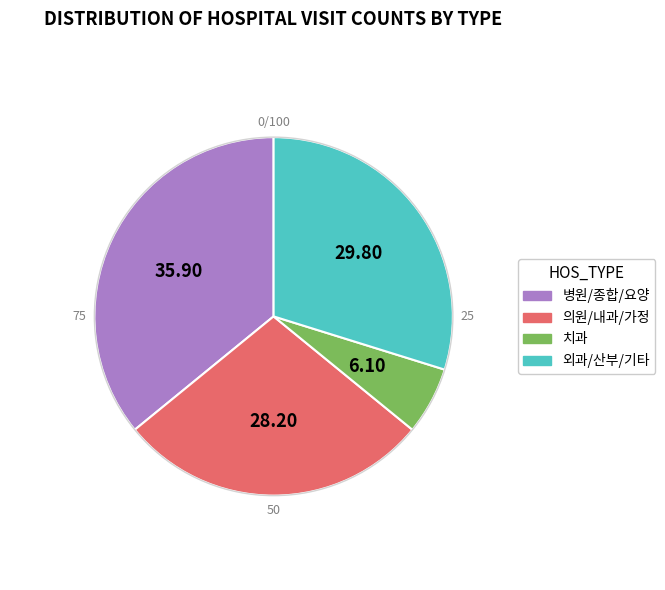

Does 의원/내과/가정 represent more than half of the total?

No